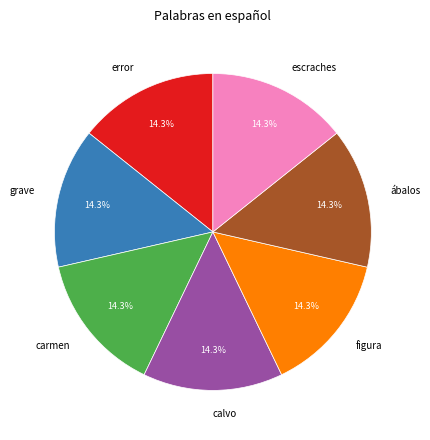

What is the ratio of the value at carmen to the value at calvo?

1.0